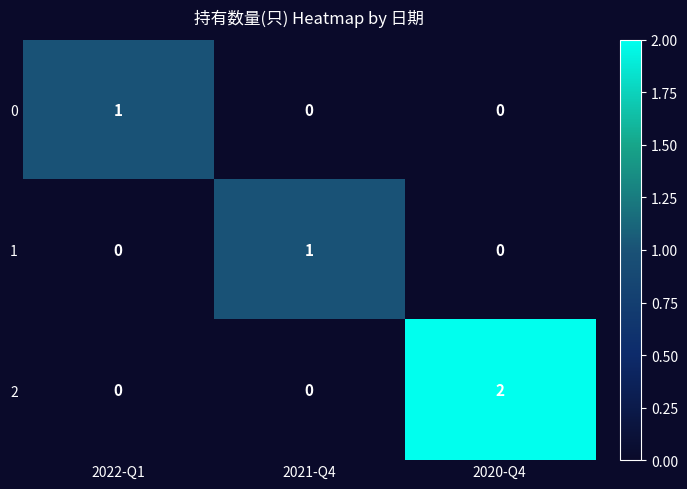

Count the number of categories in the chart.

3